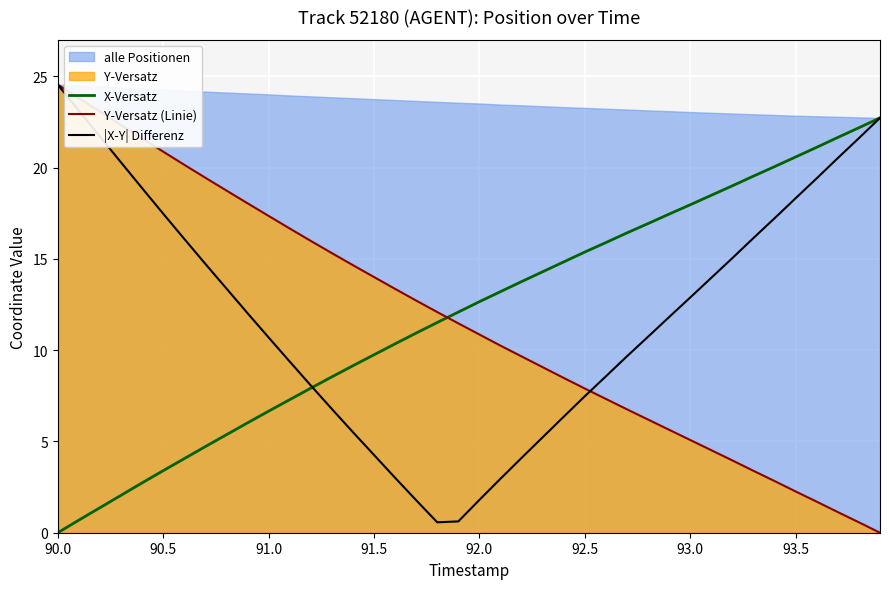

At which label does X-Versatz reach its minimum?

90.0